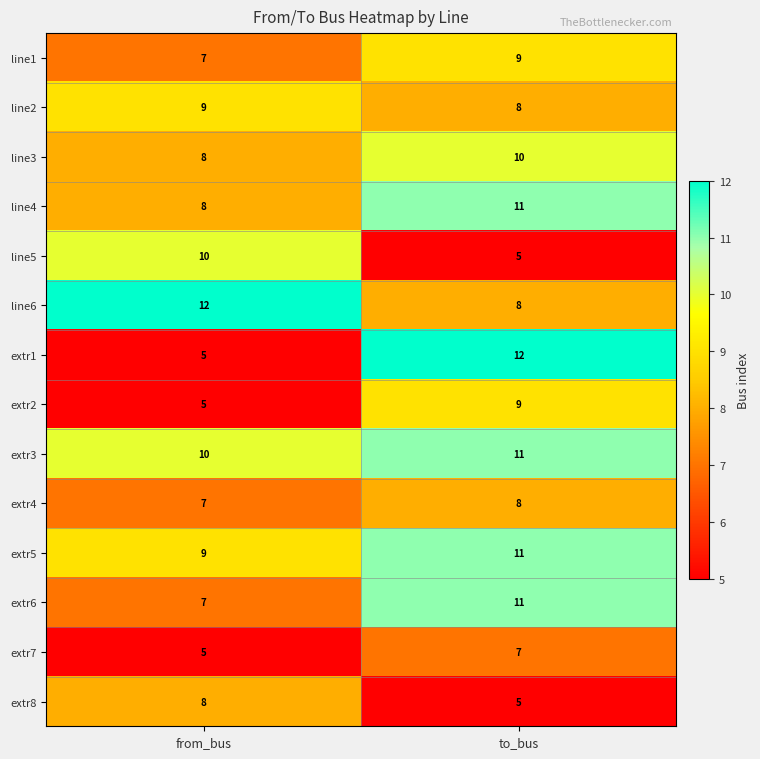

True or false: line4 has a value of 6 at to_bus.

False